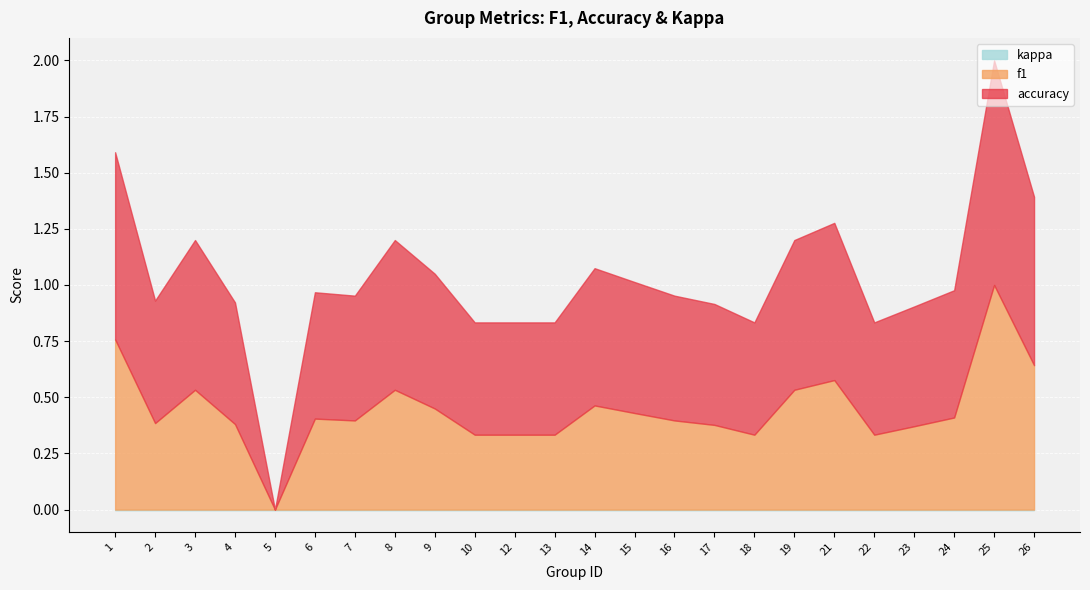

What is the total value across all series at 4?

0.9